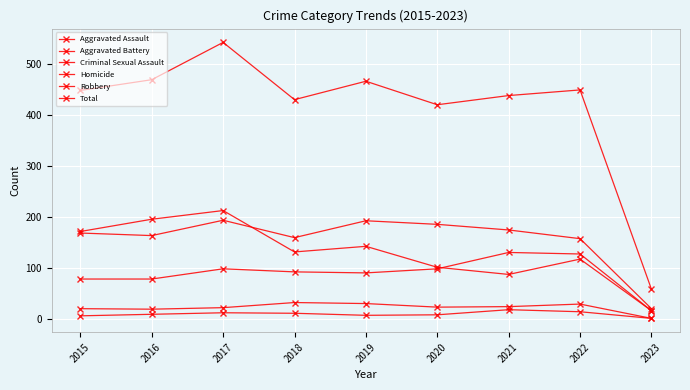

Count the number of categories in the chart.

9